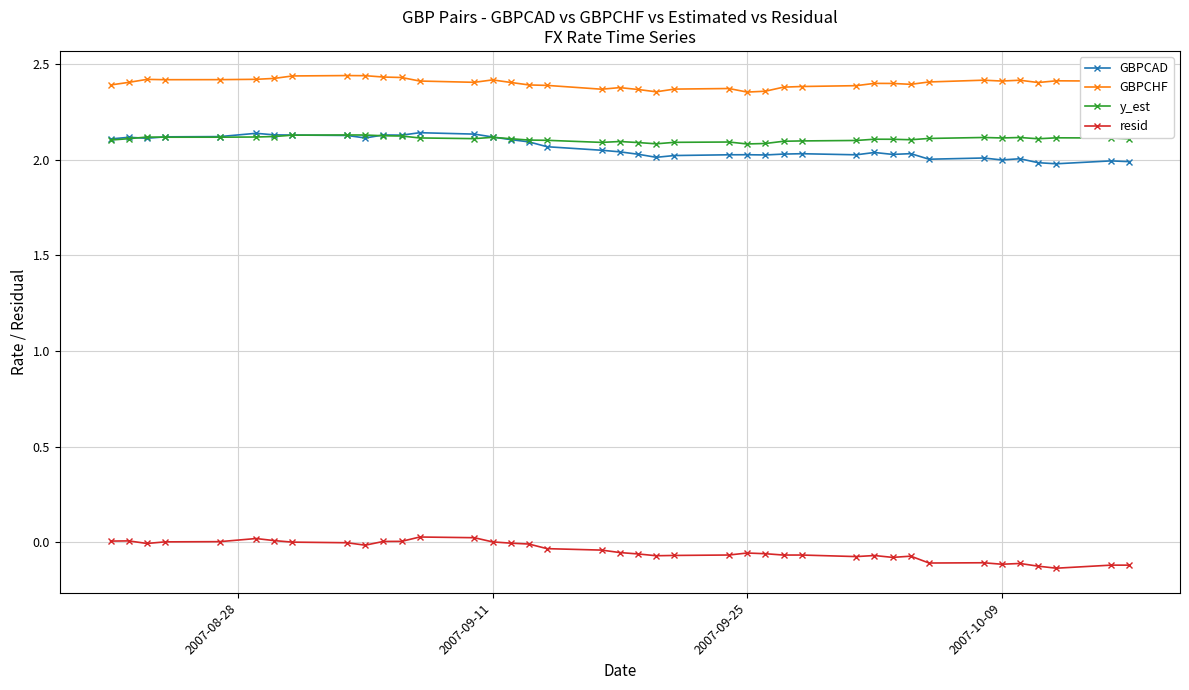

True or false: resid and GBPCHF cross at least once.

False